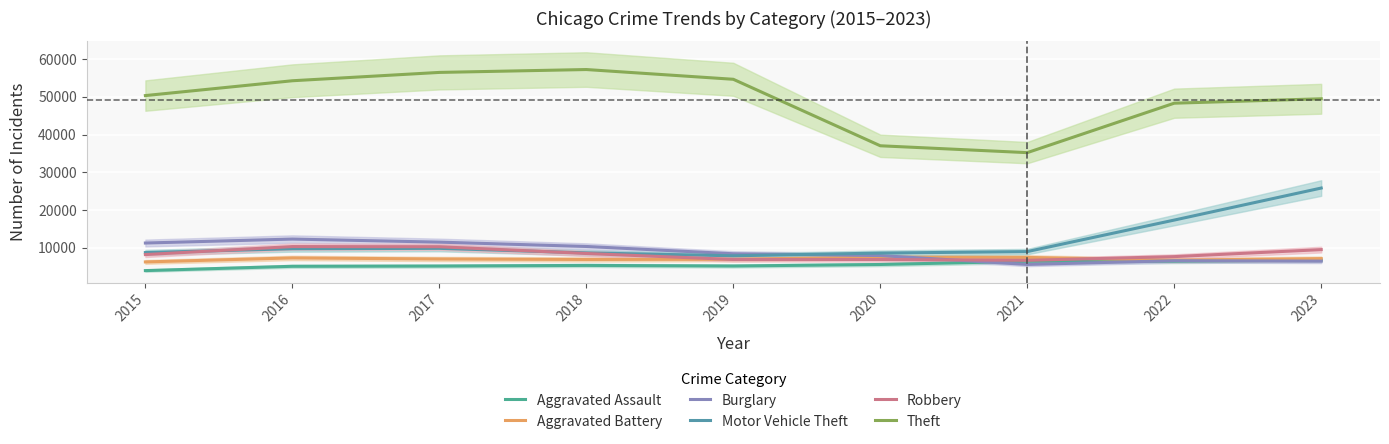

Reading right to left, list all the values displayed in this chart.

Aggravated Assault: 6766	6466	6436	5593	5192	5347	5179	5112	3973
Aggravated Battery: 7149	6729	7468	7549	6982	6920	7050	7333	6270
Burglary: 6484	6595	5603	7958	8433	10366	11517	12326	11280
Motor Vehicle Theft: 25848	17360	9009	8617	7897	8670	9871	9766	8748
Robbery: 9531	7677	6693	6911	6921	8506	10294	10340	8222
Theft: 49503	48334	35230	37051	54669	57252	56489	54279	50352